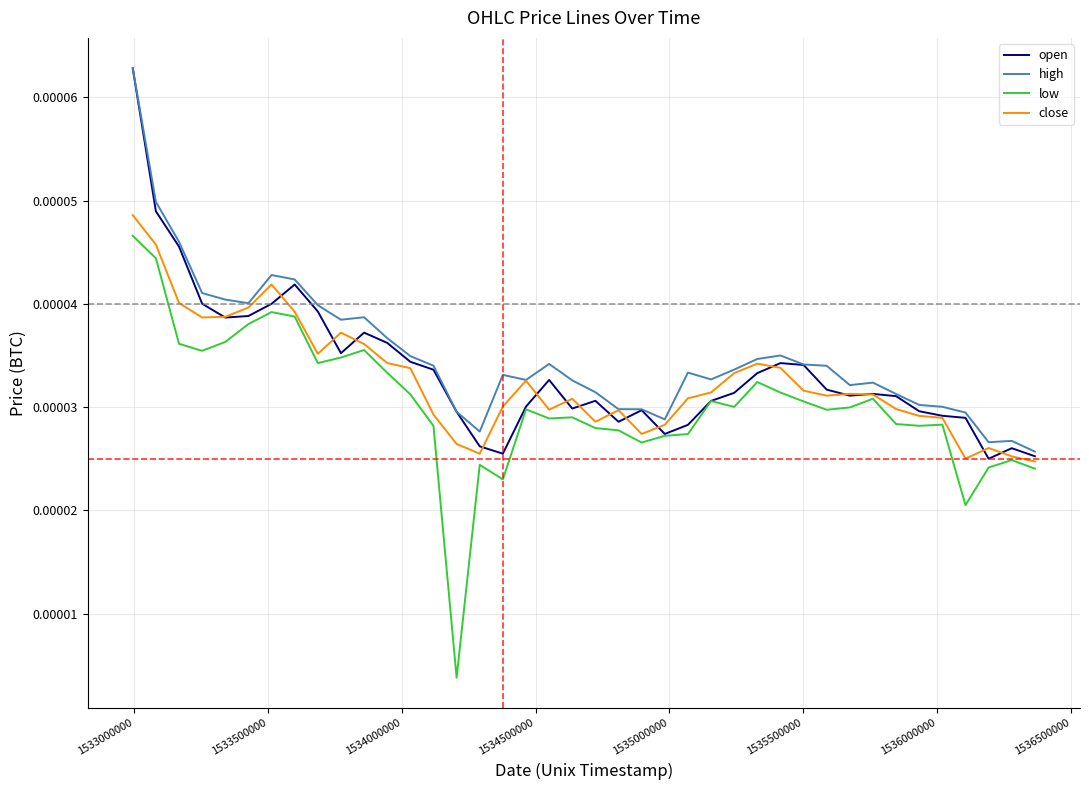

True or false: high and low intersect in this chart.

False